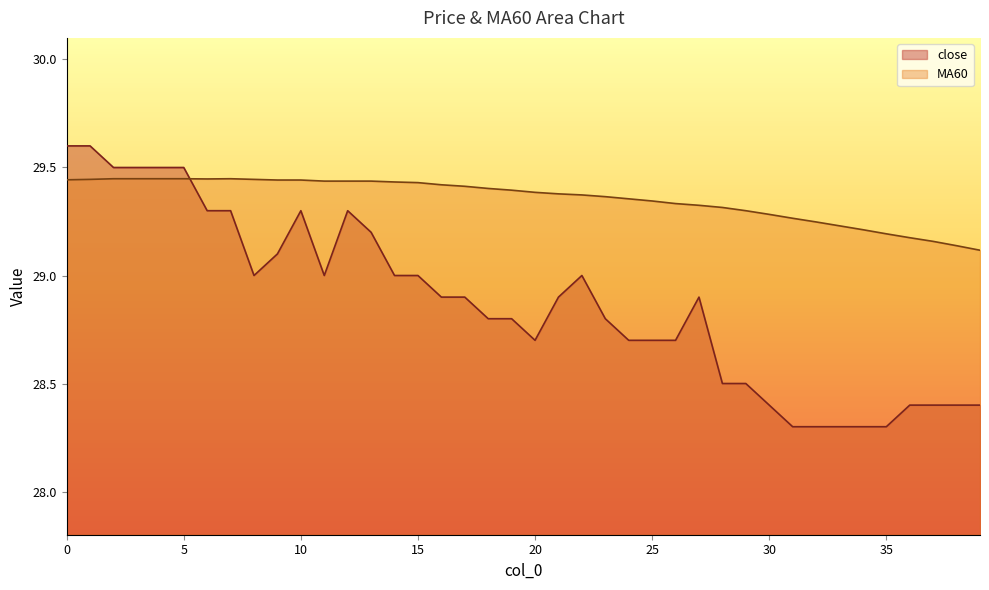

How many times do MA60 and close cross each other?

1